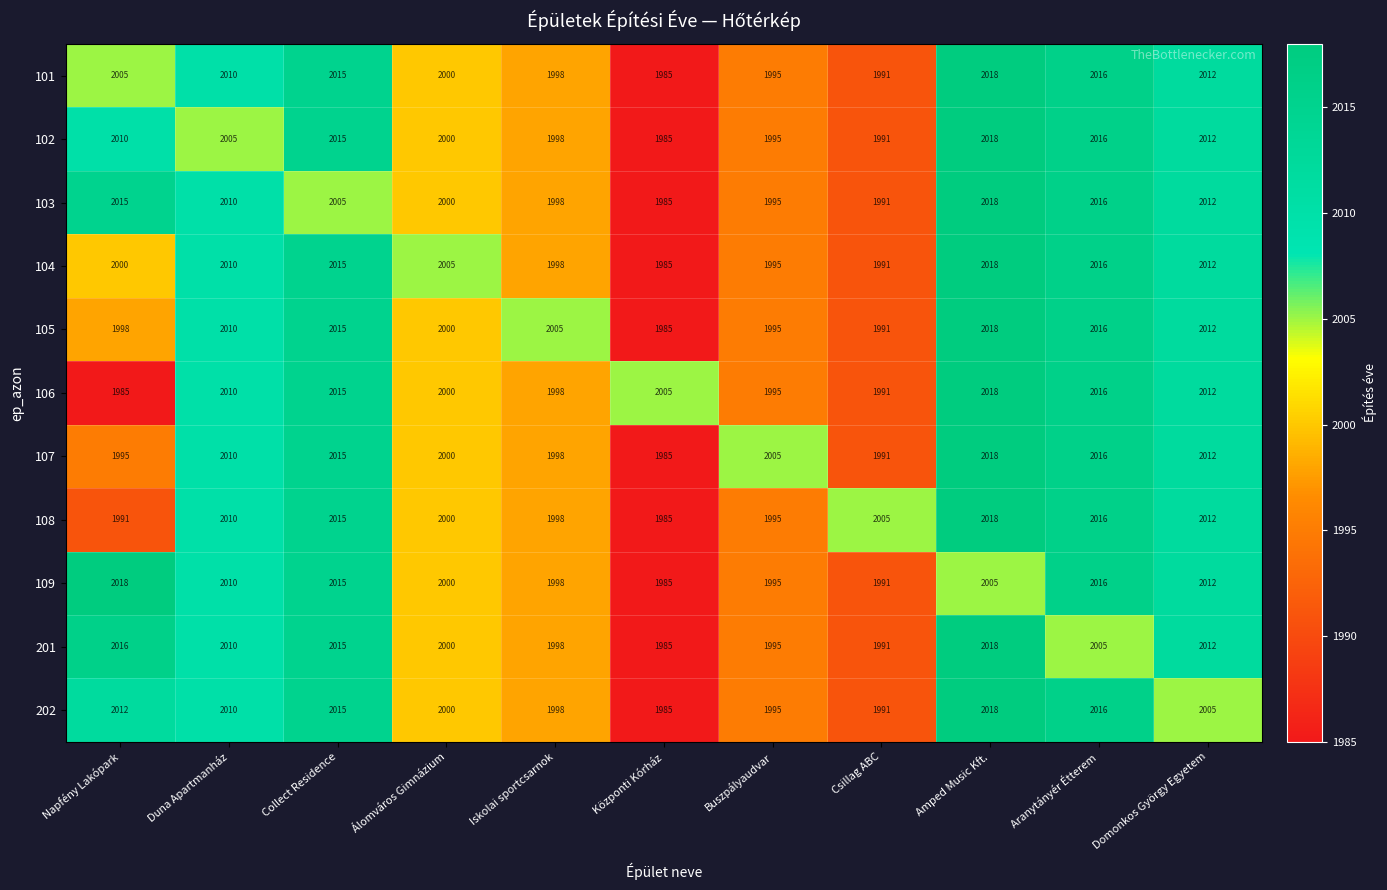

The 107 series shows 2000 at Álomváros Gimnázium. True or false?

True